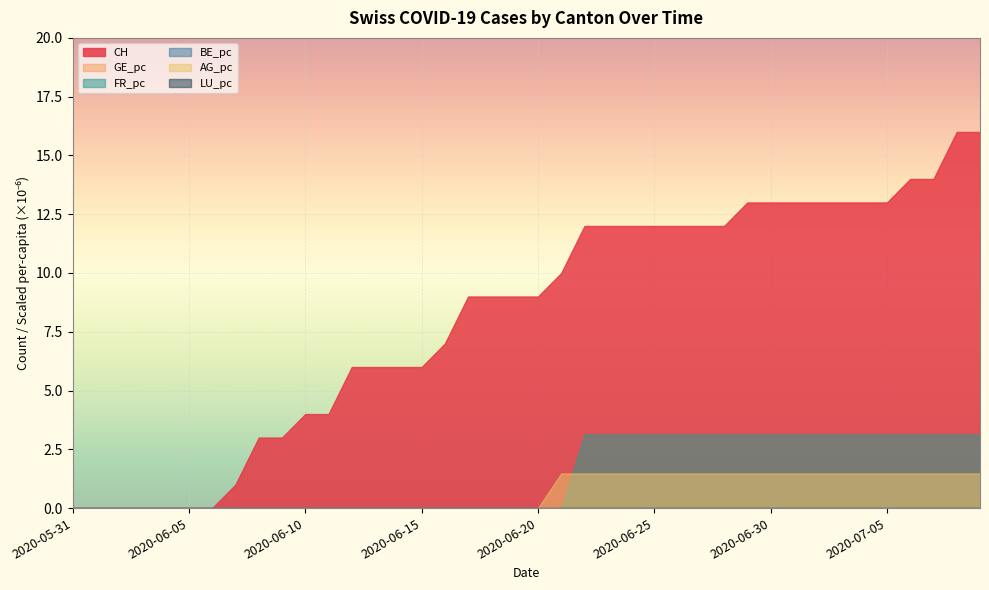

What are all the series names shown in the legend?

CH, GE_pc, FR_pc, BE_pc, AG_pc, LU_pc